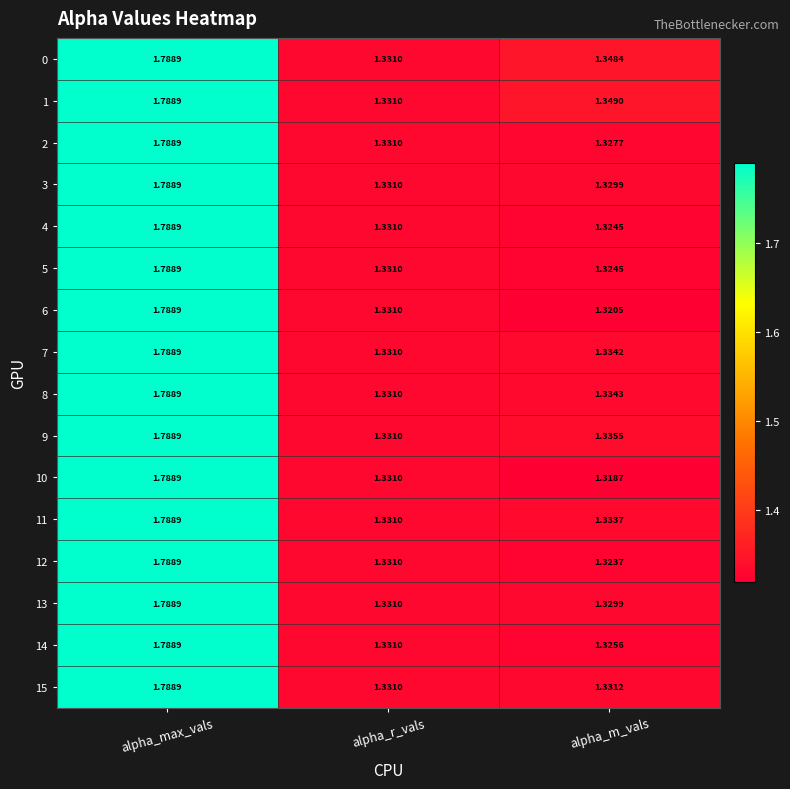

At which category is the sum across all series the highest?

alpha_max_vals